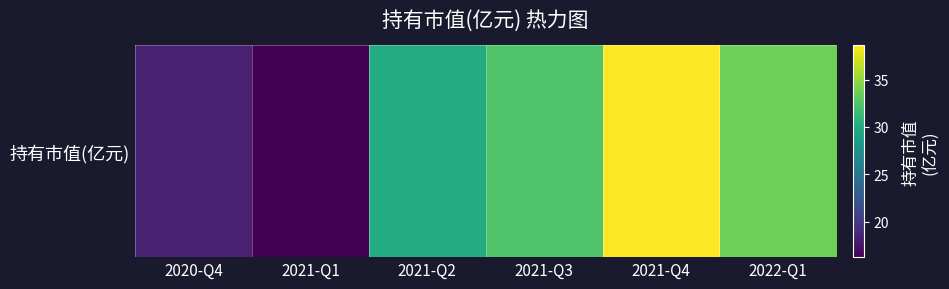

At which label does the data first exceed 32?

2021-Q3